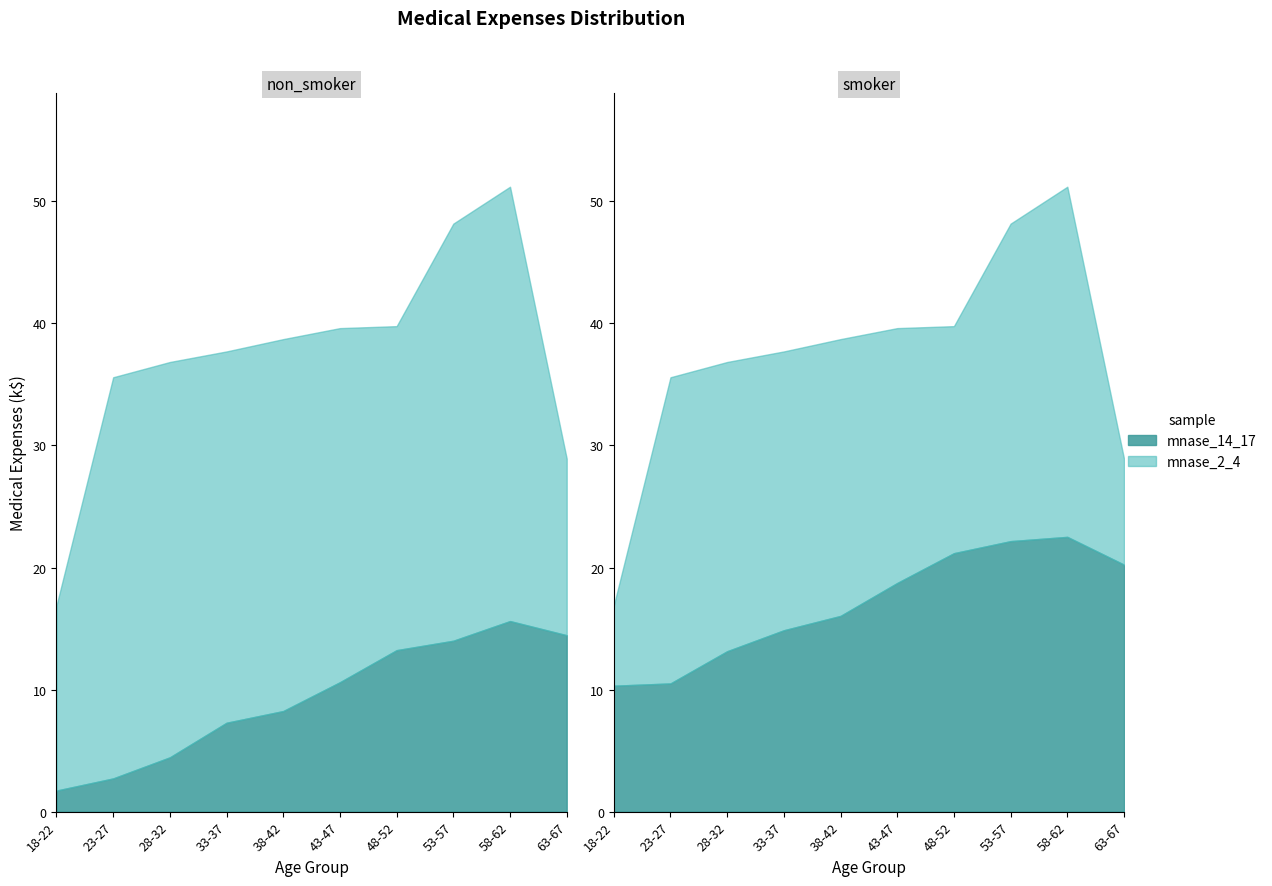

Between 0 and 8, which is larger?

8